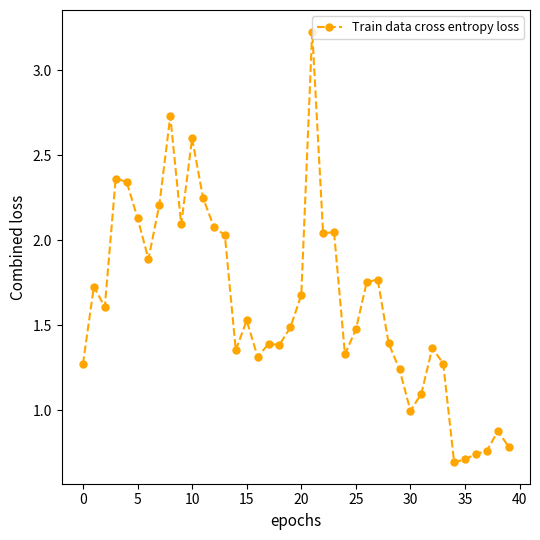

True or false: there are more than 1 points higher than both neighbors.

True